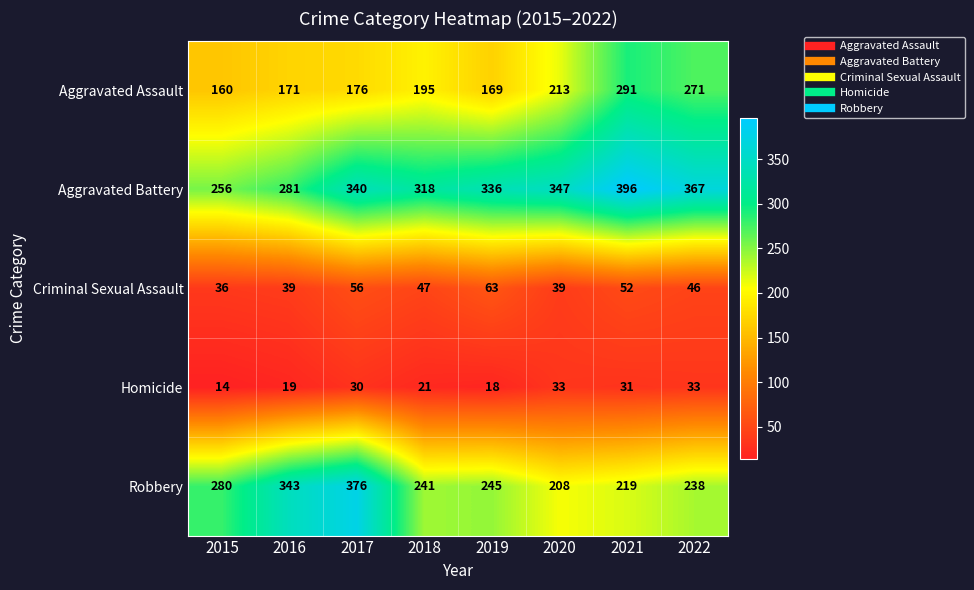

Which series has the largest total across all categories?

Aggravated Battery